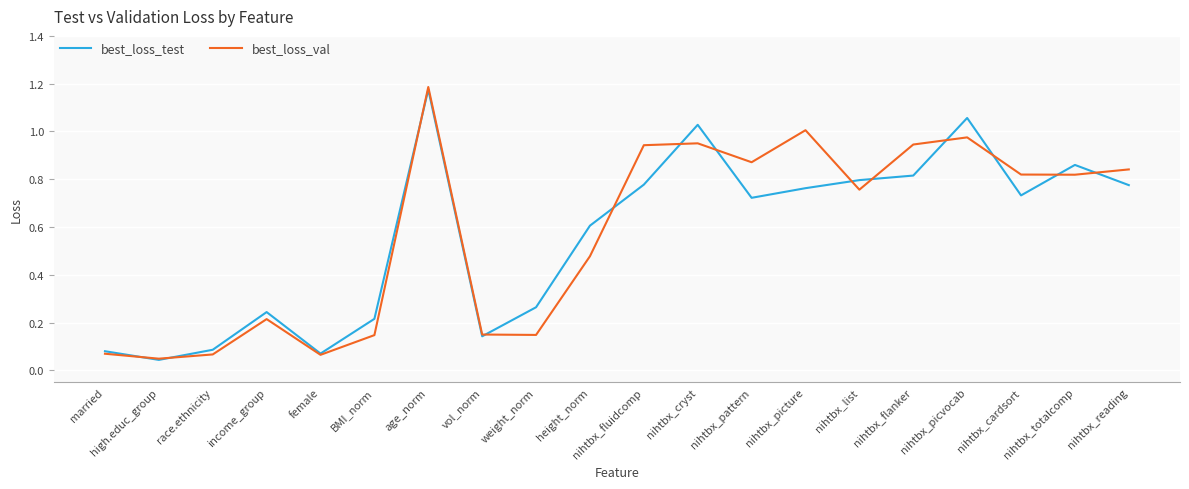

What are all the series names shown in the legend?

best_loss_test, best_loss_val